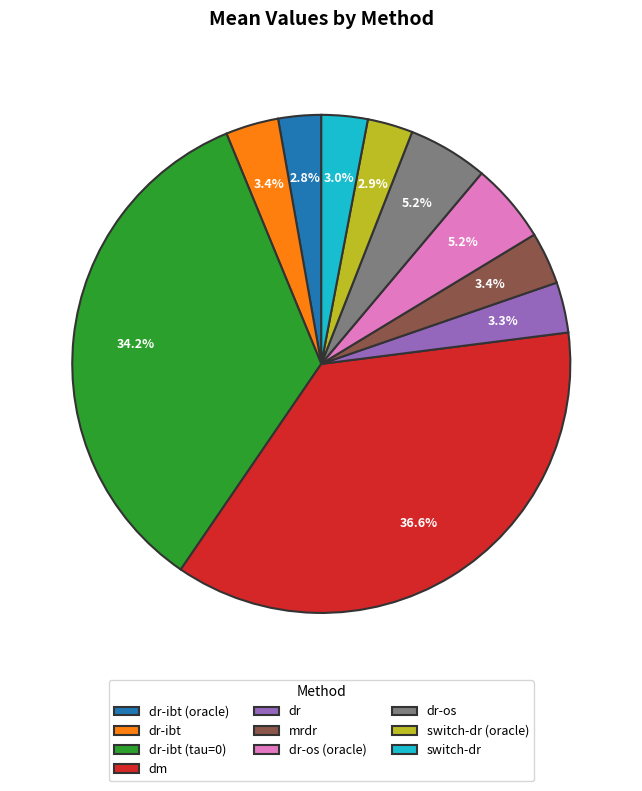

Does dr-ibt (oracle) account for over 50% of the chart?

No